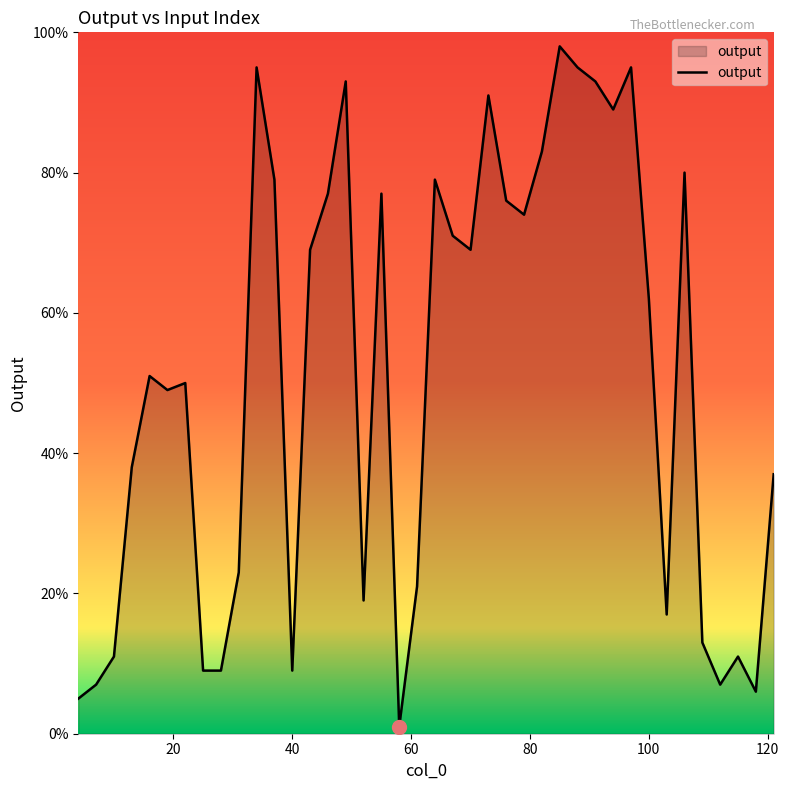

What is the difference between the maximum and minimum values?

97